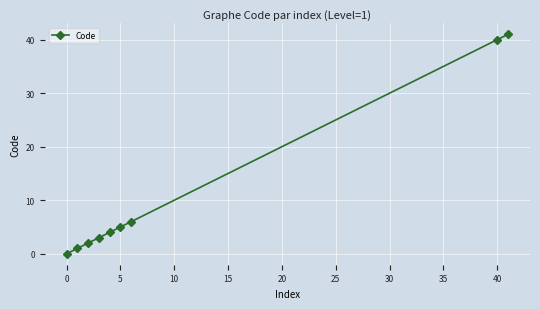

What is the value of the 7th point from the left?

6